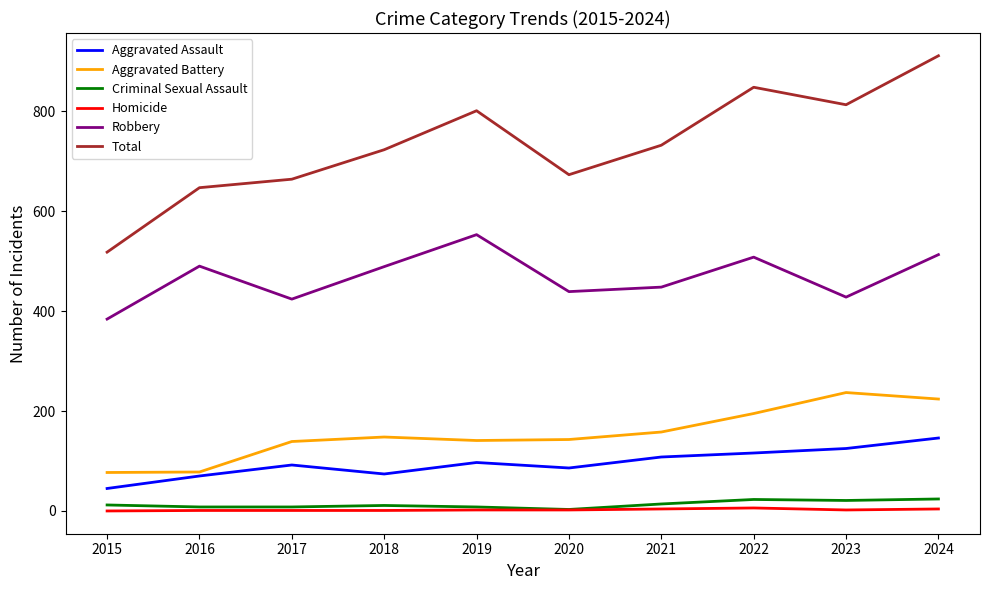

What is the maximum value shown in the chart?

911